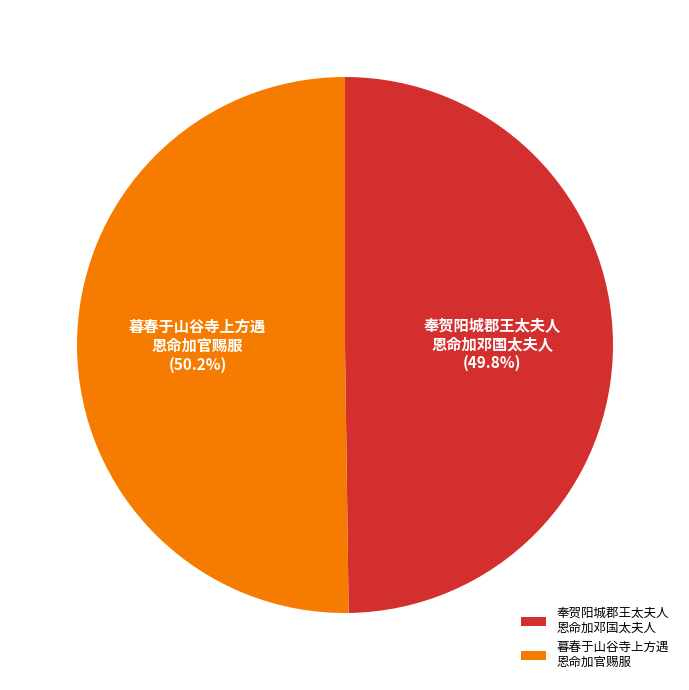

What percentage is NOT represented by 奉贺阳城郡王太夫人 恩命加邓国太夫人?

50.2%